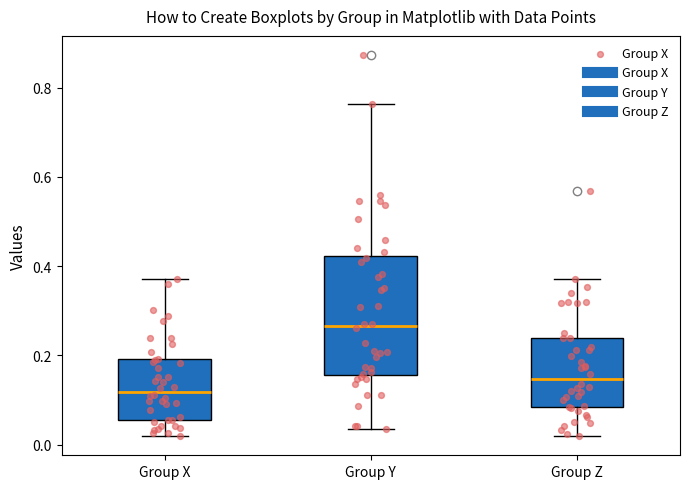

Reading left to right, read every box against the y-axis: the position of its median line, the range the box covers, and the ends of its whiskers. The values are not printed on the chart, so give them approximately, as read against the axis.

Group X: median 0.12, box 0.06 to 0.20, whiskers 0.02 to 0.38
Group Y: median 0.26, box 0.16 to 0.42, whiskers 0.04 to 0.76
Group Z: median 0.14, box 0.08 to 0.24, whiskers 0.02 to 0.38